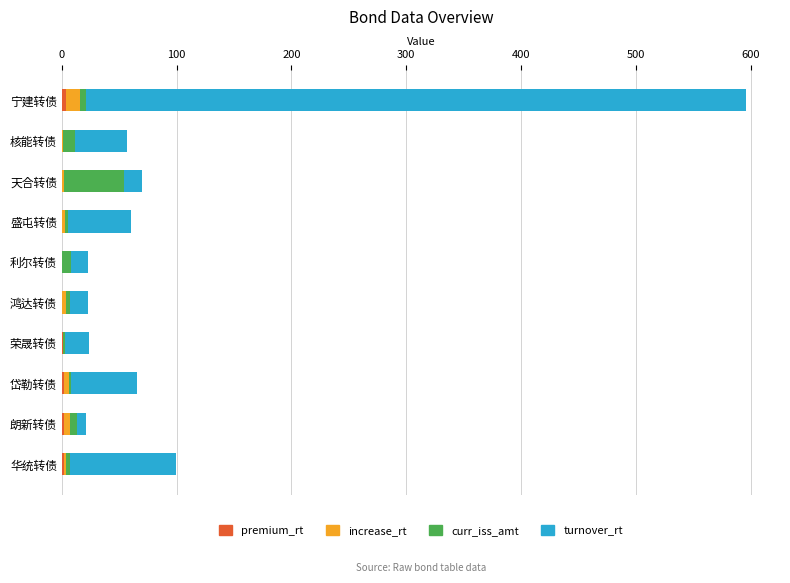

How many categories are shown in the chart?

10